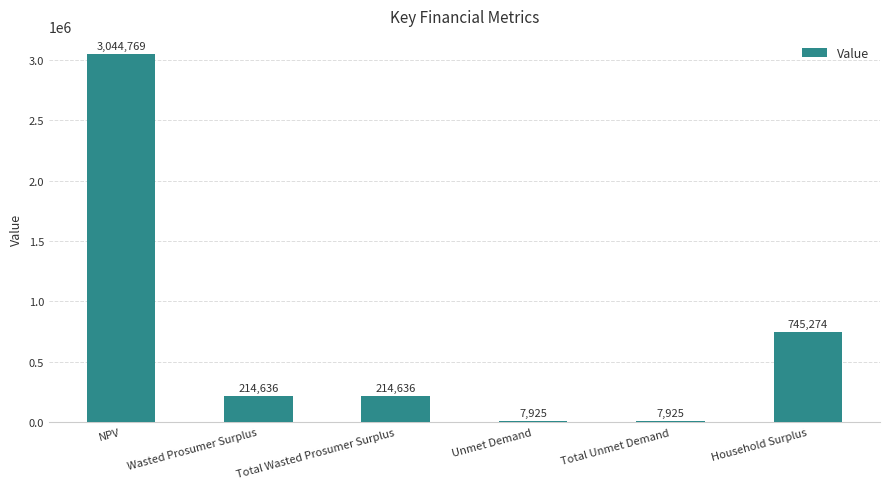

What is the approximate value at Total Unmet Demand?

7925.4